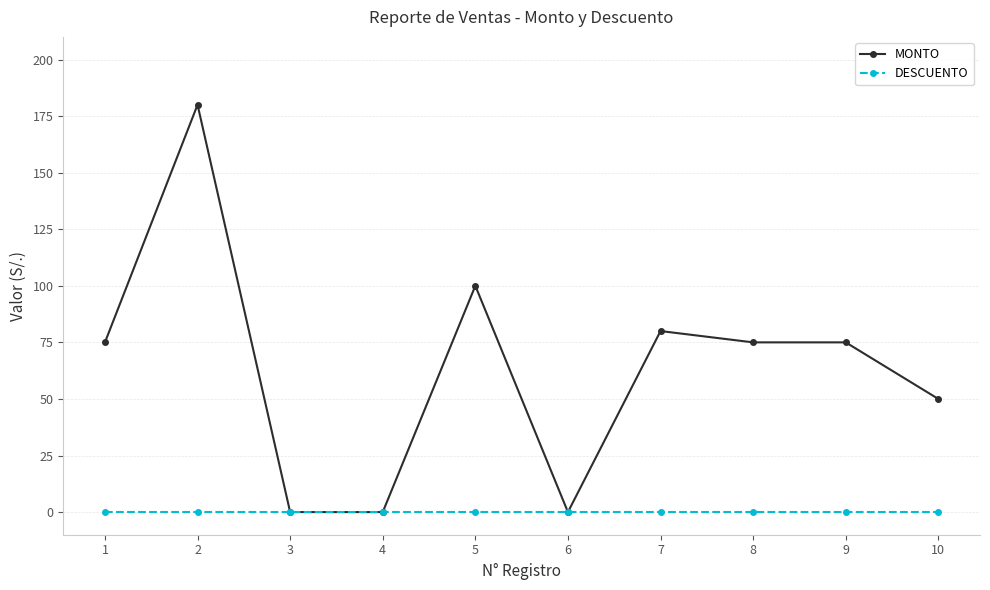

Which series has the largest total across all categories?

MONTO